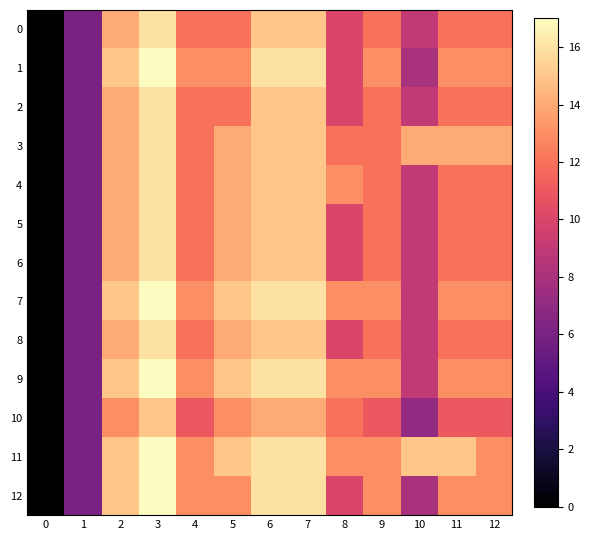

Reading right to left, transcribe all the data shown in this chart.

0: 12=12	11=12	10=9	9=12	8=10	7=15	6=15	5=12	4=12	3=16	2=14	1=6	0=0
1: 12=13	11=13	10=8	9=13	8=10	7=16	6=16	5=13	4=13	3=17	2=15	1=6	0=0
2: 12=12	11=12	10=9	9=12	8=10	7=15	6=15	5=12	4=12	3=16	2=14	1=6	0=0
3: 12=14	11=14	10=14	9=12	8=12	7=15	6=15	5=14	4=12	3=16	2=14	1=6	0=0
4: 12=12	11=12	10=9	9=12	8=13	7=15	6=15	5=14	4=12	3=16	2=14	1=6	0=0
5: 12=12	11=12	10=9	9=12	8=10	7=15	6=15	5=14	4=12	3=16	2=14	1=6	0=0
6: 12=12	11=12	10=9	9=12	8=10	7=15	6=15	5=14	4=12	3=16	2=14	1=6	0=0
7: 12=13	11=13	10=9	9=13	8=13	7=16	6=16	5=15	4=13	3=17	2=15	1=6	0=0
8: 12=12	11=12	10=9	9=12	8=10	7=15	6=15	5=14	4=12	3=16	2=14	1=6	0=0
9: 12=13	11=13	10=9	9=13	8=13	7=16	6=16	5=15	4=13	3=17	2=15	1=6	0=0
10: 12=11	11=11	10=7	9=11	8=12	7=14	6=14	5=13	4=11	3=15	2=13	1=6	0=0
11: 12=13	11=15	10=15	9=13	8=13	7=16	6=16	5=15	4=13	3=17	2=15	1=6	0=0
12: 12=13	11=13	10=8	9=13	8=10	7=16	6=16	5=13	4=13	3=17	2=15	1=6	0=0